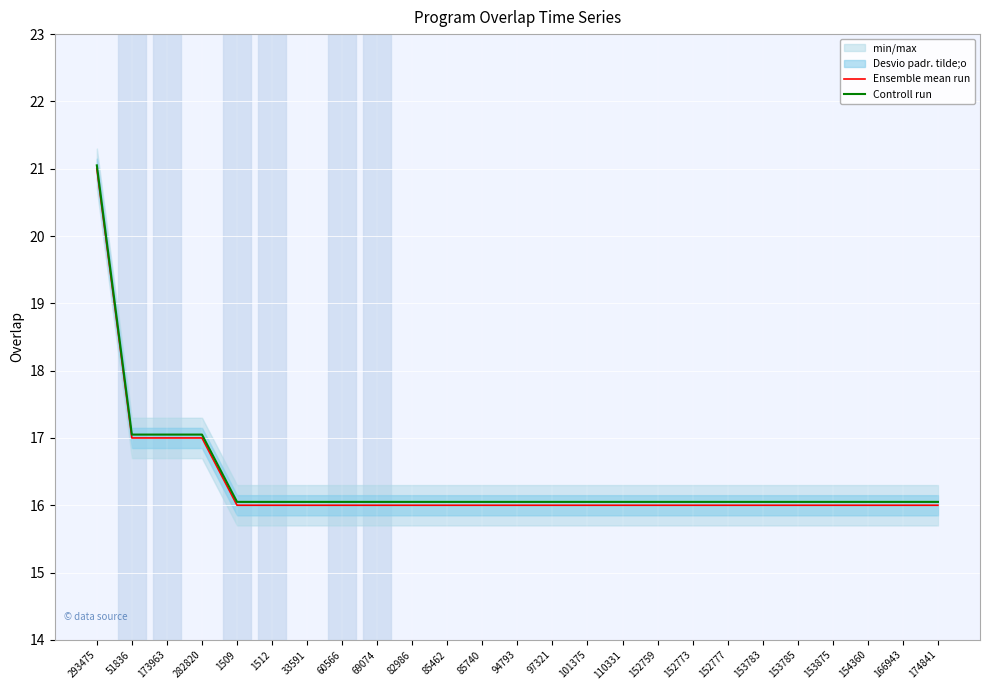

True or false: Controll run and Ensemble mean run cross at least once.

False